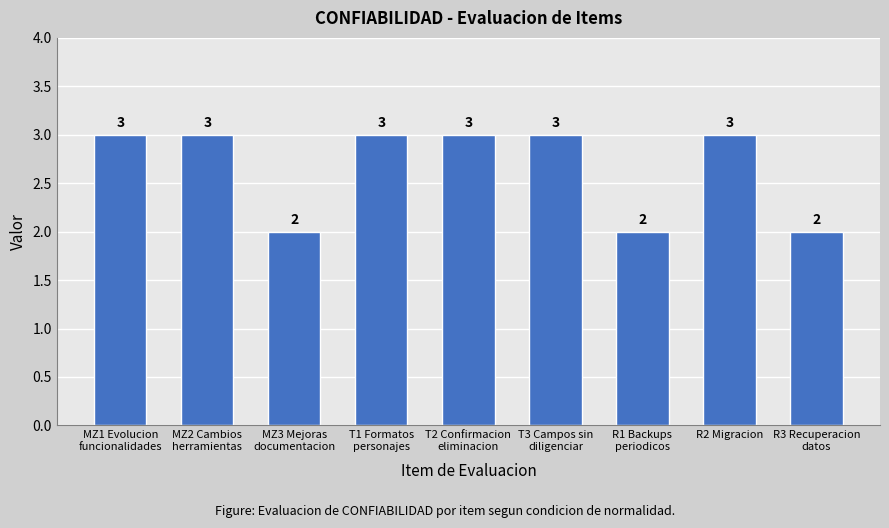

What is the value of the 1st bar from the left?

3